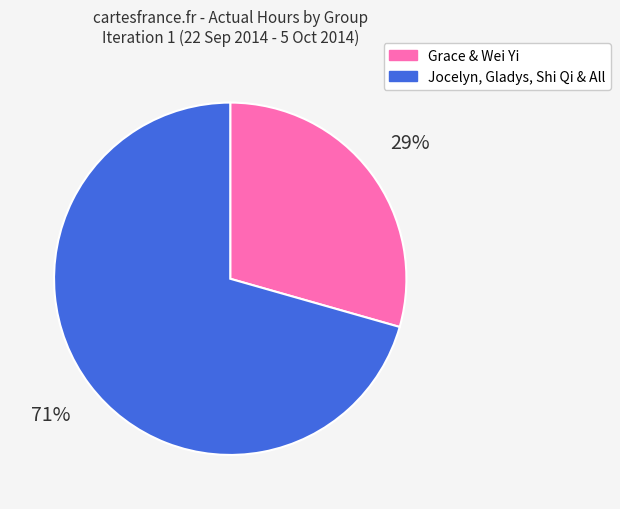

Does any single category account for the majority?

Yes